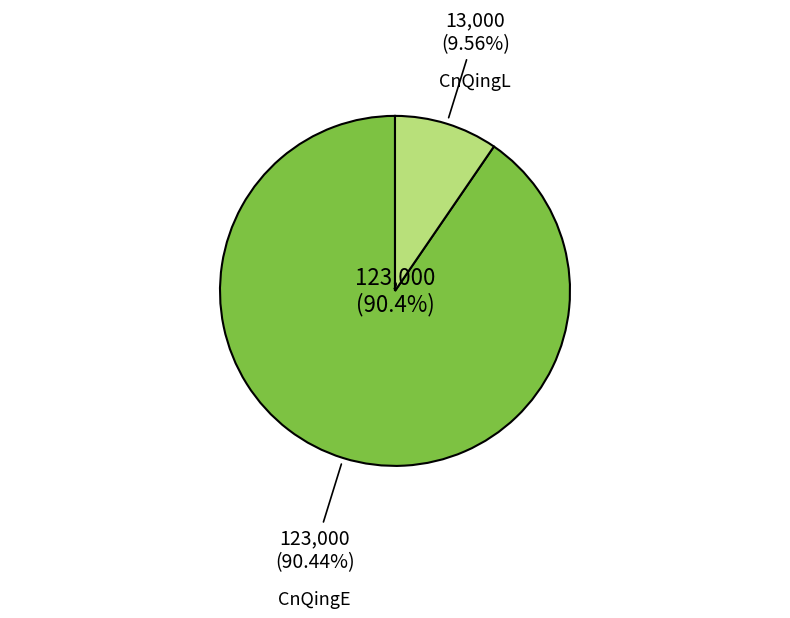

What is the ratio of the value at CnQingE to the value at CnQingL?

9.5